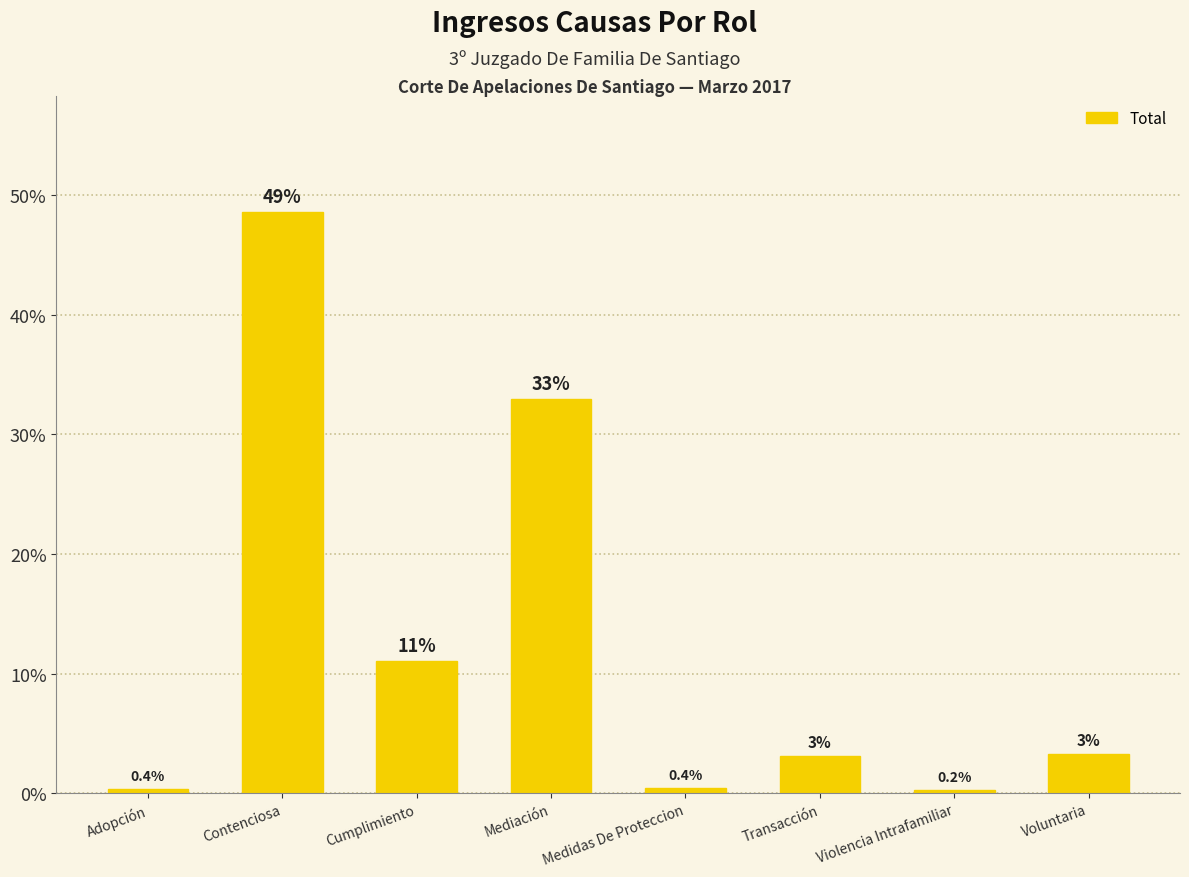

True or false: the data shows 15.5 at Mediación.

False